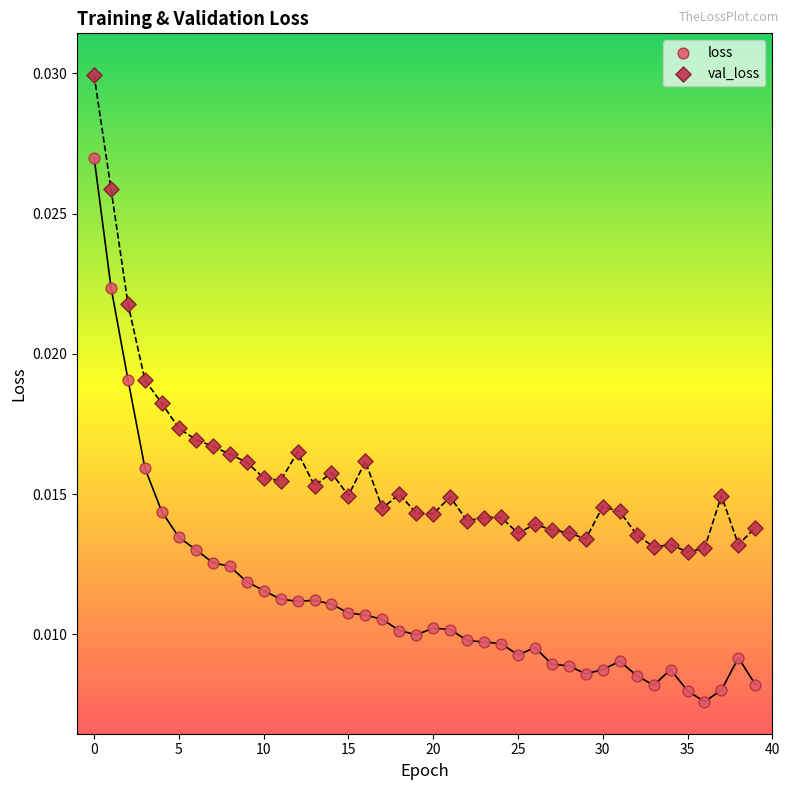

What are all the series names shown in the legend?

loss, val_loss